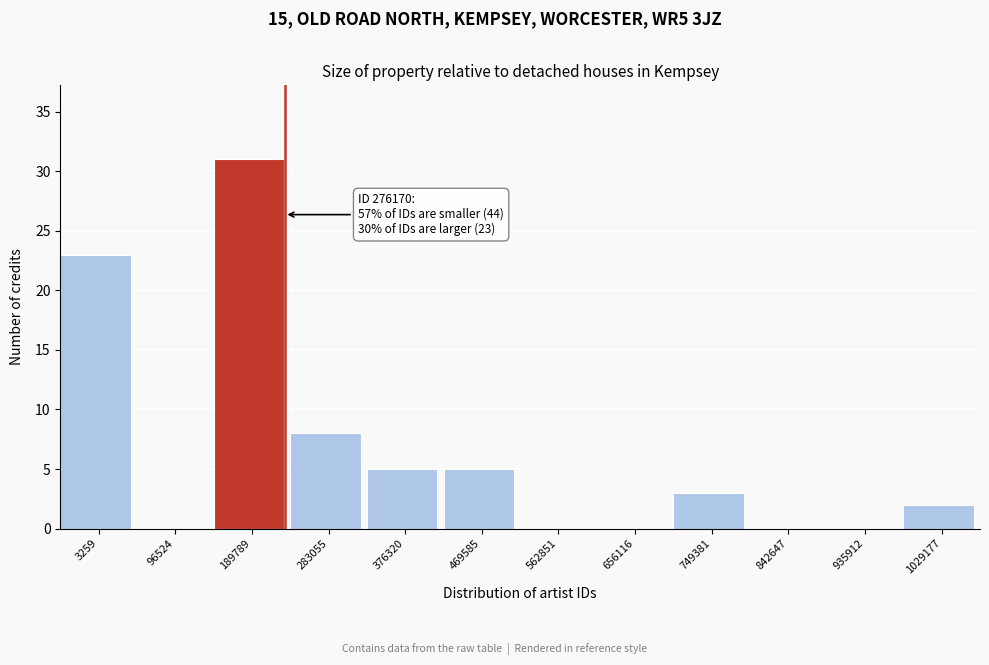

Reading right to left, transcribe all the data shown in this chart.

1029177=2	935912=0	842647=0	749381=3	656116=0	562851=0	469585=5	376320=5	283055=8	189789=31	96524=0	3259=23